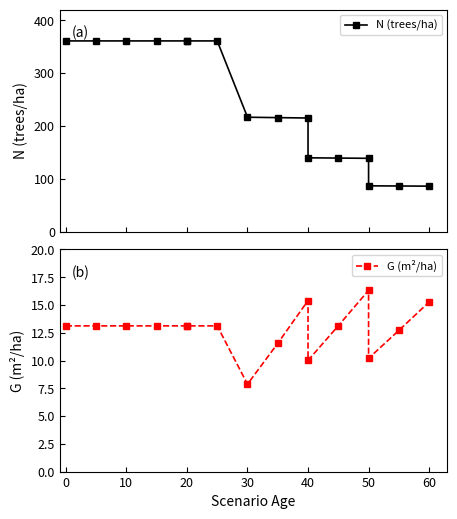

Between −10 and 0, which series saw the biggest shift?

N (trees/ha)